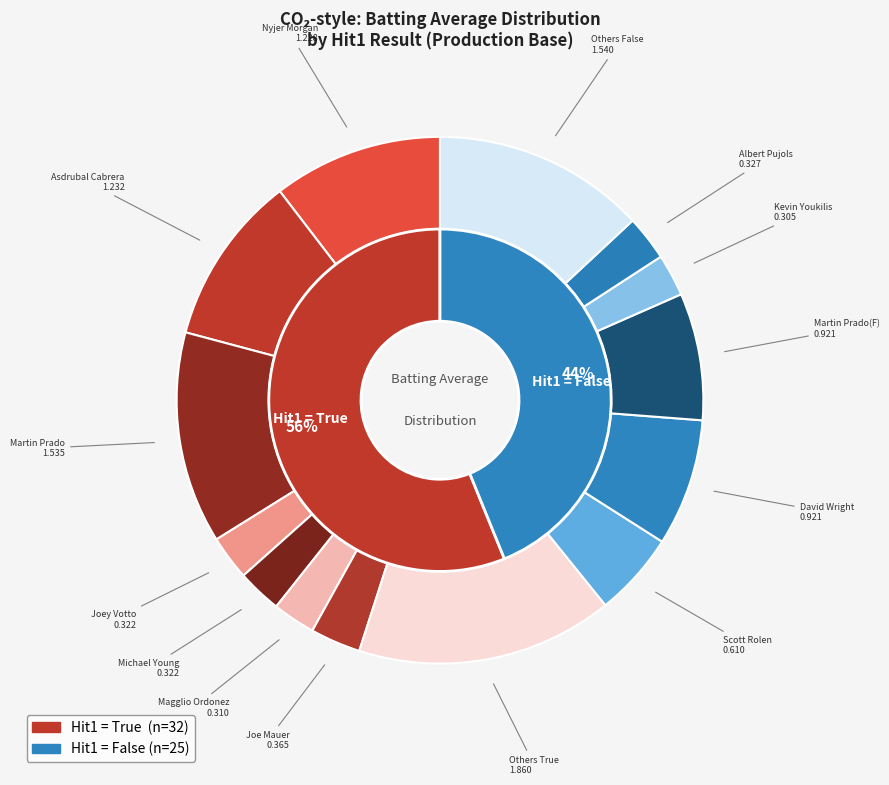

To the nearest percent, what is the average slice percentage?

50%